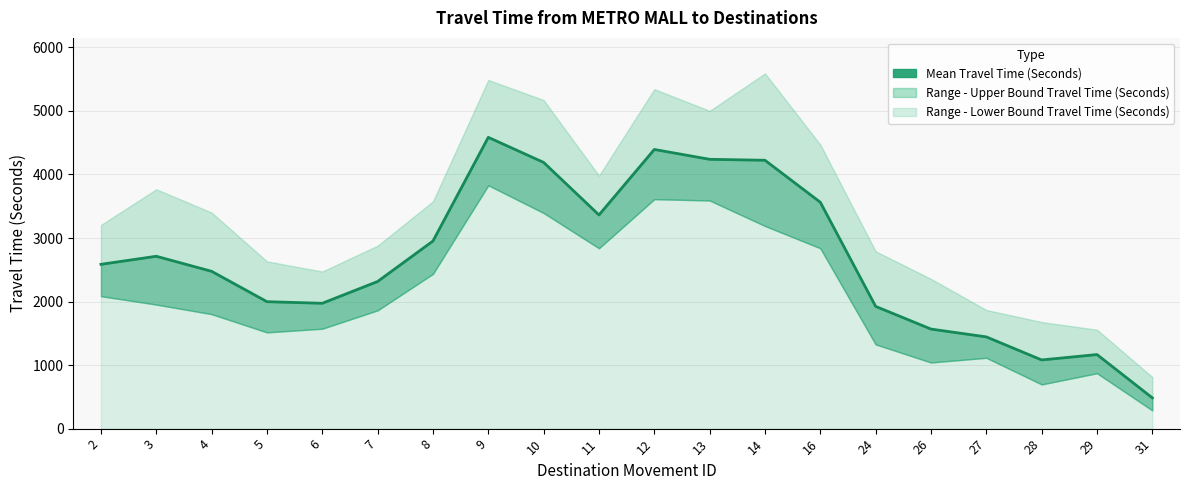

What is the average value?

2662